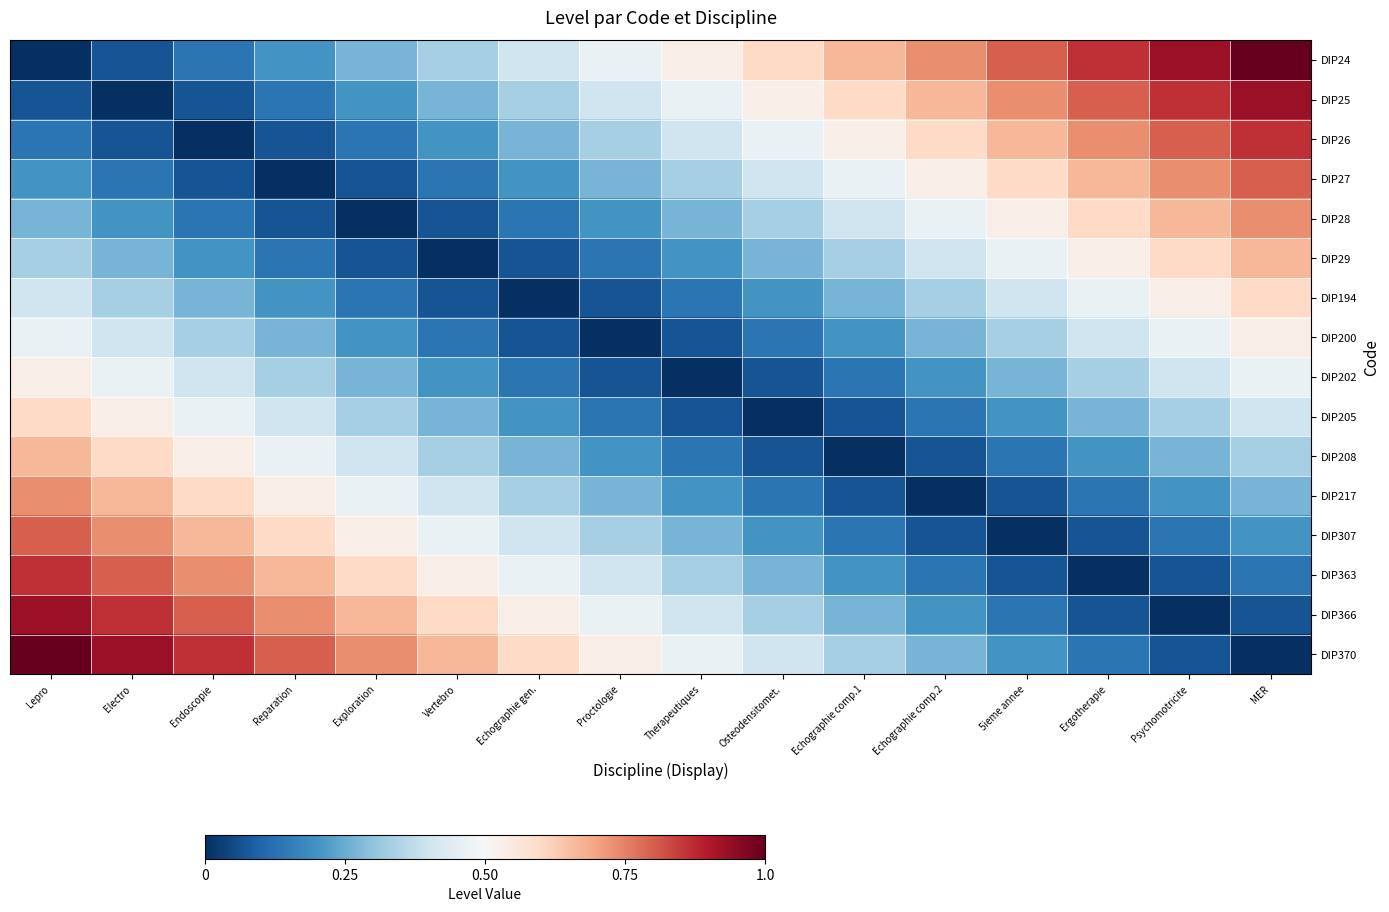

Reading right to left, extract all data points from this chart.

DIP24: MER=1.0	Psychomotricite=0.9	Ergotherapie=0.9	5ieme annee=0.8	Echographie comp.2=0.7	Echographie comp.1=0.7	Osteodensitomet.=0.6	Therapeutiques=0.5	Proctologie=0.5	Echographie gen.=0.4	Vertebro=0.3	Exploration=0.3	Reparation=0.2	Endoscopie=0.1	Electro=0.1	Lepro=0.0
DIP25: MER=0.9	Psychomotricite=0.9	Ergotherapie=0.8	5ieme annee=0.7	Echographie comp.2=0.7	Echographie comp.1=0.6	Osteodensitomet.=0.5	Therapeutiques=0.5	Proctologie=0.4	Echographie gen.=0.3	Vertebro=0.3	Exploration=0.2	Reparation=0.1	Endoscopie=0.1	Electro=0.0	Lepro=0.1
DIP26: MER=0.9	Psychomotricite=0.8	Ergotherapie=0.7	5ieme annee=0.7	Echographie comp.2=0.6	Echographie comp.1=0.5	Osteodensitomet.=0.5	Therapeutiques=0.4	Proctologie=0.3	Echographie gen.=0.3	Vertebro=0.2	Exploration=0.1	Reparation=0.1	Endoscopie=0.0	Electro=0.1	Lepro=0.1
DIP27: MER=0.8	Psychomotricite=0.7	Ergotherapie=0.7	5ieme annee=0.6	Echographie comp.2=0.5	Echographie comp.1=0.5	Osteodensitomet.=0.4	Therapeutiques=0.3	Proctologie=0.3	Echographie gen.=0.2	Vertebro=0.1	Exploration=0.1	Reparation=0.0	Endoscopie=0.1	Electro=0.1	Lepro=0.2
DIP28: MER=0.7	Psychomotricite=0.7	Ergotherapie=0.6	5ieme annee=0.5	Echographie comp.2=0.5	Echographie comp.1=0.4	Osteodensitomet.=0.3	Therapeutiques=0.3	Proctologie=0.2	Echographie gen.=0.1	Vertebro=0.1	Exploration=0.0	Reparation=0.1	Endoscopie=0.1	Electro=0.2	Lepro=0.3
DIP29: MER=0.7	Psychomotricite=0.6	Ergotherapie=0.5	5ieme annee=0.5	Echographie comp.2=0.4	Echographie comp.1=0.3	Osteodensitomet.=0.3	Therapeutiques=0.2	Proctologie=0.1	Echographie gen.=0.1	Vertebro=0.0	Exploration=0.1	Reparation=0.1	Endoscopie=0.2	Electro=0.3	Lepro=0.3
DIP194: MER=0.6	Psychomotricite=0.5	Ergotherapie=0.5	5ieme annee=0.4	Echographie comp.2=0.3	Echographie comp.1=0.3	Osteodensitomet.=0.2	Therapeutiques=0.1	Proctologie=0.1	Echographie gen.=0.0	Vertebro=0.1	Exploration=0.1	Reparation=0.2	Endoscopie=0.3	Electro=0.3	Lepro=0.4
DIP200: MER=0.5	Psychomotricite=0.5	Ergotherapie=0.4	5ieme annee=0.3	Echographie comp.2=0.3	Echographie comp.1=0.2	Osteodensitomet.=0.1	Therapeutiques=0.1	Proctologie=0.0	Echographie gen.=0.1	Vertebro=0.1	Exploration=0.2	Reparation=0.3	Endoscopie=0.3	Electro=0.4	Lepro=0.5
DIP202: MER=0.5	Psychomotricite=0.4	Ergotherapie=0.3	5ieme annee=0.3	Echographie comp.2=0.2	Echographie comp.1=0.1	Osteodensitomet.=0.1	Therapeutiques=0.0	Proctologie=0.1	Echographie gen.=0.1	Vertebro=0.2	Exploration=0.3	Reparation=0.3	Endoscopie=0.4	Electro=0.5	Lepro=0.5
DIP205: MER=0.4	Psychomotricite=0.3	Ergotherapie=0.3	5ieme annee=0.2	Echographie comp.2=0.1	Echographie comp.1=0.1	Osteodensitomet.=0.0	Therapeutiques=0.1	Proctologie=0.1	Echographie gen.=0.2	Vertebro=0.3	Exploration=0.3	Reparation=0.4	Endoscopie=0.5	Electro=0.5	Lepro=0.6
DIP208: MER=0.3	Psychomotricite=0.3	Ergotherapie=0.2	5ieme annee=0.1	Echographie comp.2=0.1	Echographie comp.1=0.0	Osteodensitomet.=0.1	Therapeutiques=0.1	Proctologie=0.2	Echographie gen.=0.3	Vertebro=0.3	Exploration=0.4	Reparation=0.5	Endoscopie=0.5	Electro=0.6	Lepro=0.7
DIP217: MER=0.3	Psychomotricite=0.2	Ergotherapie=0.1	5ieme annee=0.1	Echographie comp.2=0.0	Echographie comp.1=0.1	Osteodensitomet.=0.1	Therapeutiques=0.2	Proctologie=0.3	Echographie gen.=0.3	Vertebro=0.4	Exploration=0.5	Reparation=0.5	Endoscopie=0.6	Electro=0.7	Lepro=0.7
DIP307: MER=0.2	Psychomotricite=0.1	Ergotherapie=0.1	5ieme annee=0.0	Echographie comp.2=0.1	Echographie comp.1=0.1	Osteodensitomet.=0.2	Therapeutiques=0.3	Proctologie=0.3	Echographie gen.=0.4	Vertebro=0.5	Exploration=0.5	Reparation=0.6	Endoscopie=0.7	Electro=0.7	Lepro=0.8
DIP363: MER=0.1	Psychomotricite=0.1	Ergotherapie=0.0	5ieme annee=0.1	Echographie comp.2=0.1	Echographie comp.1=0.2	Osteodensitomet.=0.3	Therapeutiques=0.3	Proctologie=0.4	Echographie gen.=0.5	Vertebro=0.5	Exploration=0.6	Reparation=0.7	Endoscopie=0.7	Electro=0.8	Lepro=0.9
DIP366: MER=0.1	Psychomotricite=0.0	Ergotherapie=0.1	5ieme annee=0.1	Echographie comp.2=0.2	Echographie comp.1=0.3	Osteodensitomet.=0.3	Therapeutiques=0.4	Proctologie=0.5	Echographie gen.=0.5	Vertebro=0.6	Exploration=0.7	Reparation=0.7	Endoscopie=0.8	Electro=0.9	Lepro=0.9
DIP370: MER=0.0	Psychomotricite=0.1	Ergotherapie=0.1	5ieme annee=0.2	Echographie comp.2=0.3	Echographie comp.1=0.3	Osteodensitomet.=0.4	Therapeutiques=0.5	Proctologie=0.5	Echographie gen.=0.6	Vertebro=0.7	Exploration=0.7	Reparation=0.8	Endoscopie=0.9	Electro=0.9	Lepro=1.0